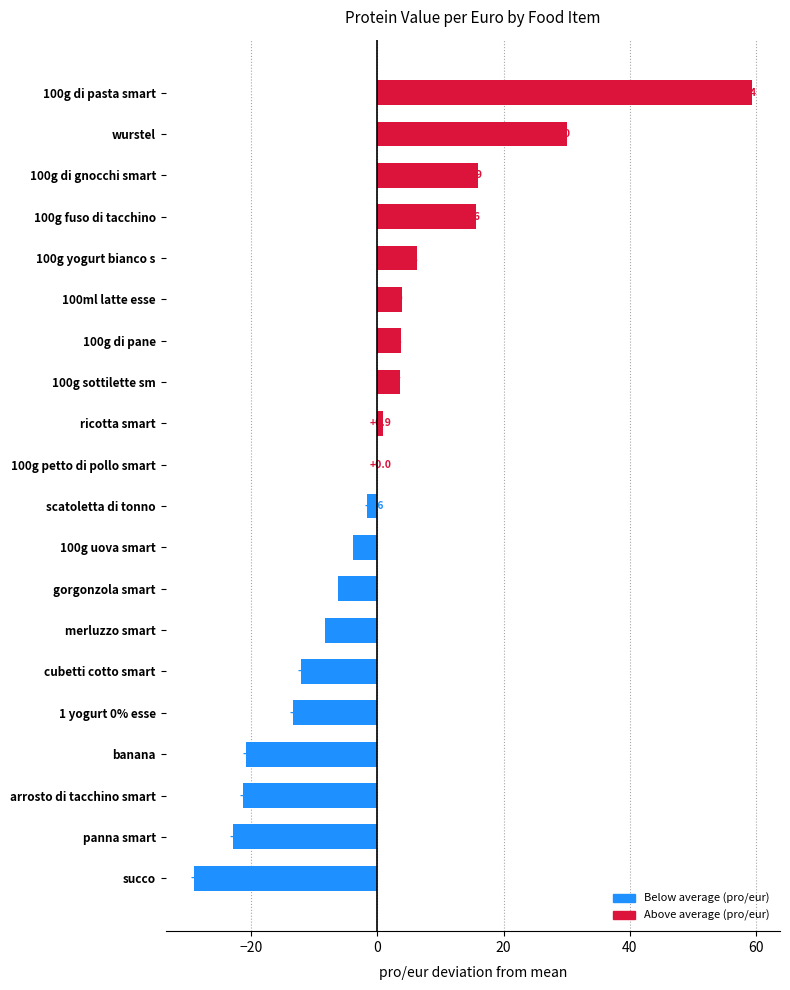

What is the sum of the values at 100g uova smart and 100g di pasta smart?

55.6